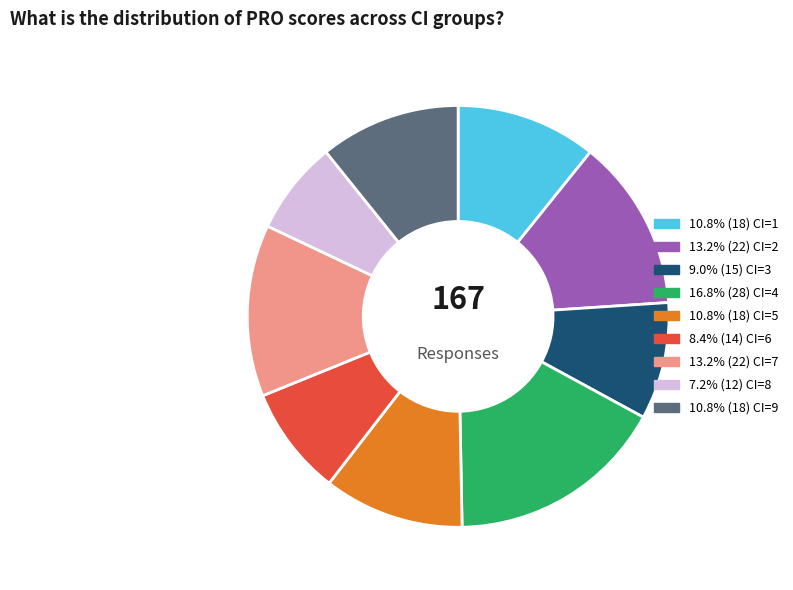

Is there a majority slice in this chart?

No